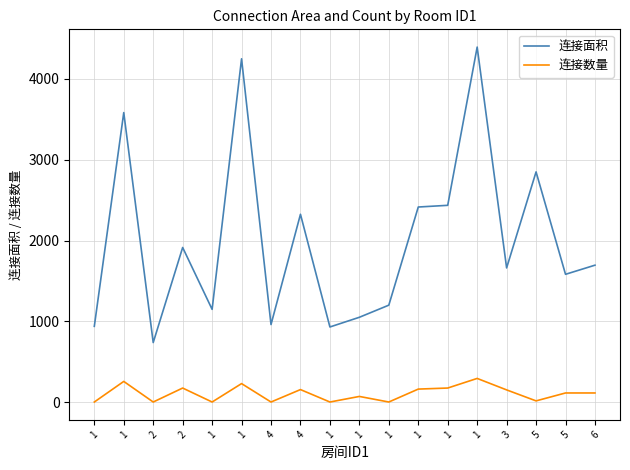

How many categories are shown in the chart?

18